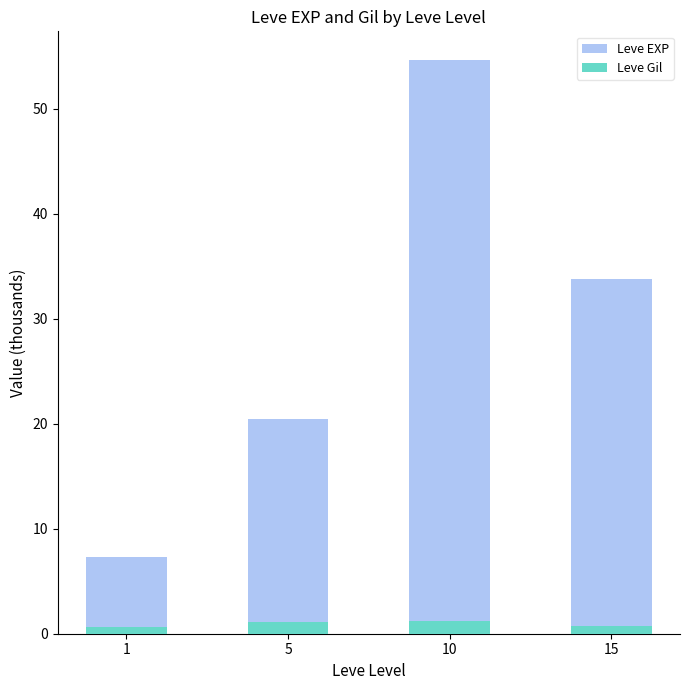

Which category has the highest value in the Leve Gil series?

10